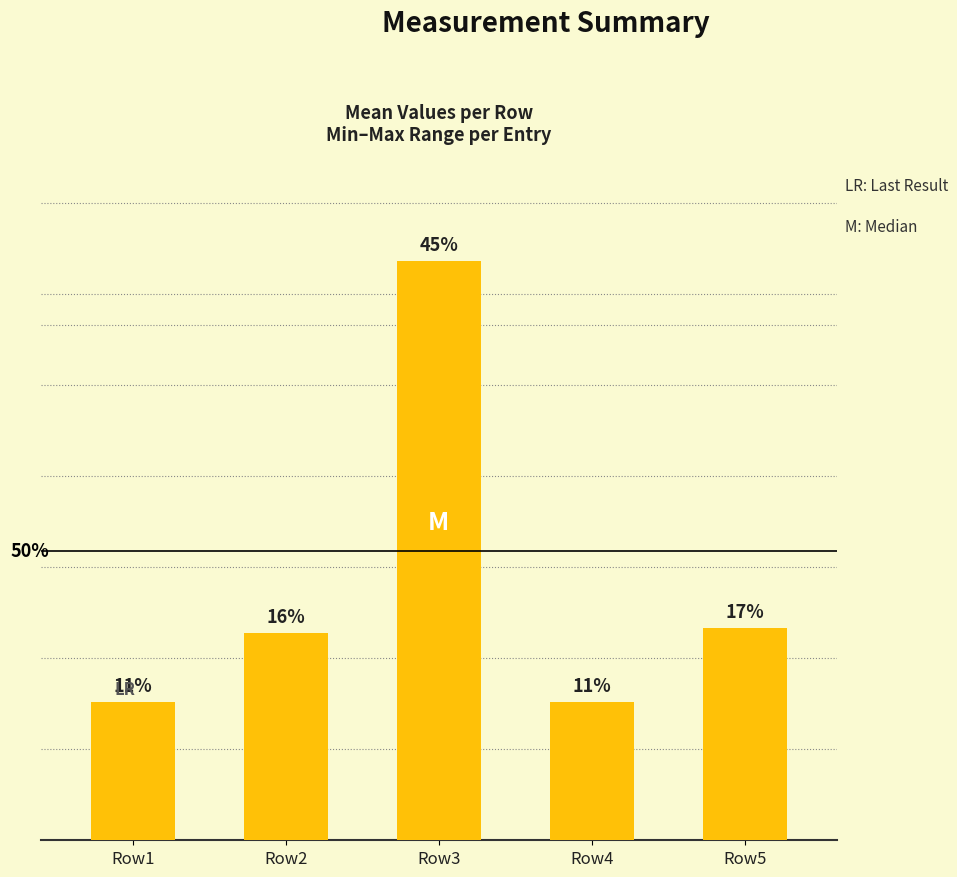

What is the minimum value shown in the chart?

10.0